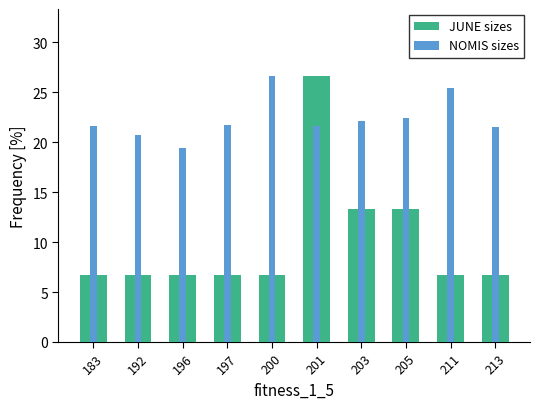

What is the total value across all series at 211?

32.1